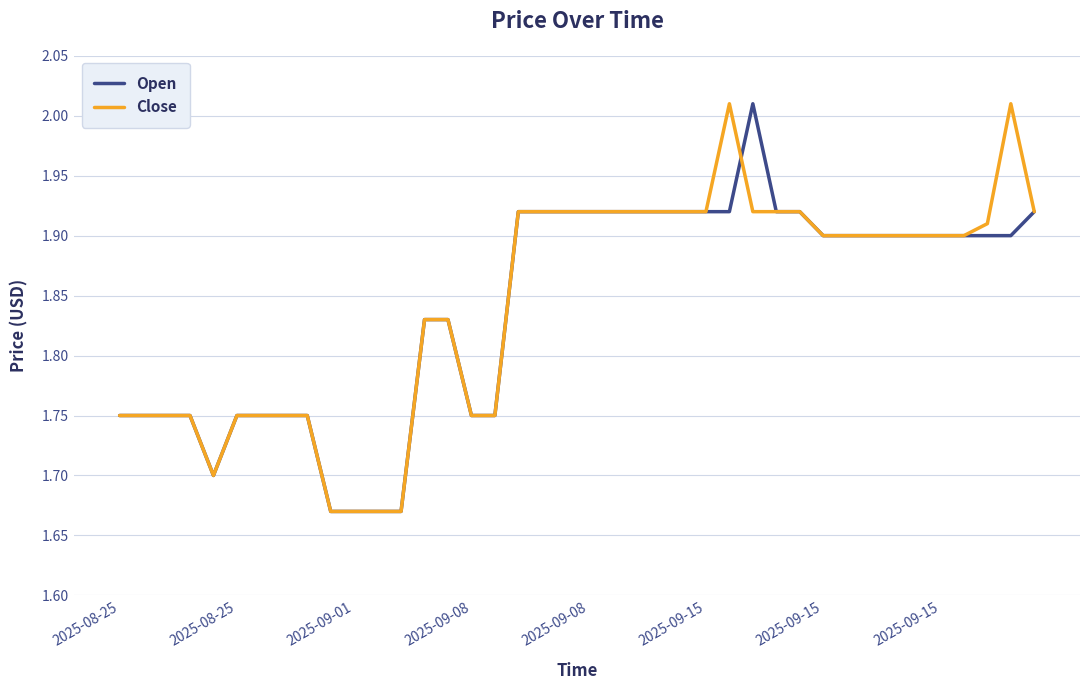

What is the sum of all Open values?

73.6